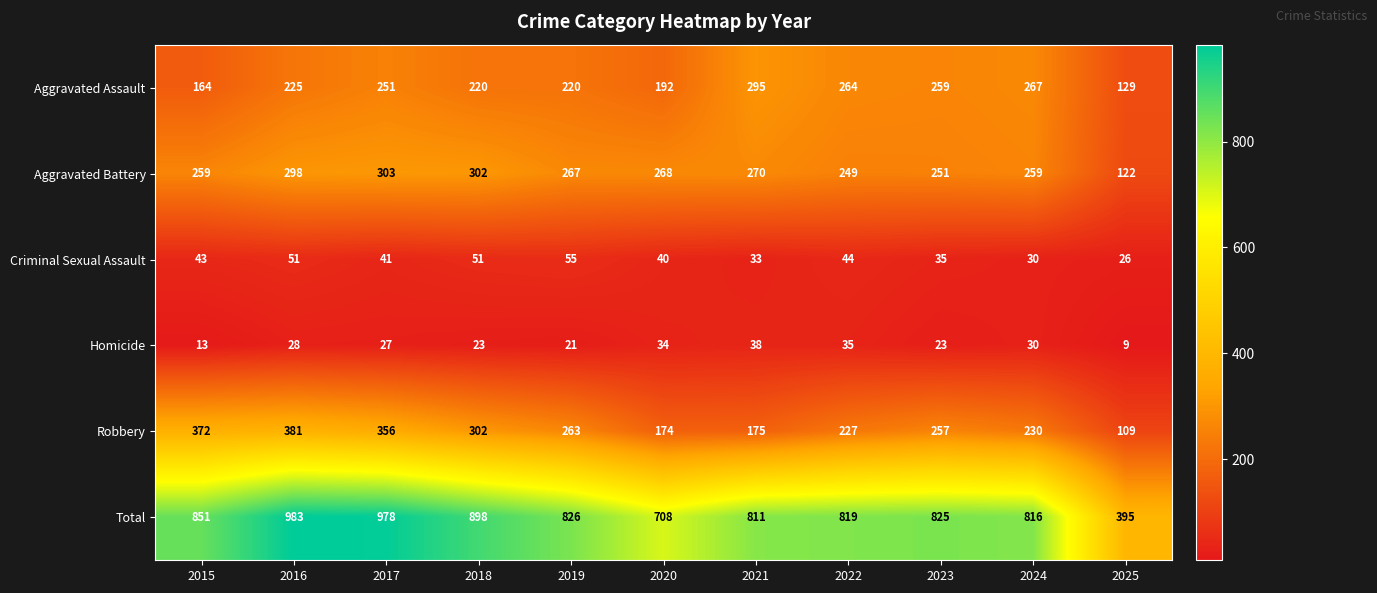

What is the average value of the Criminal Sexual Assault series?

41